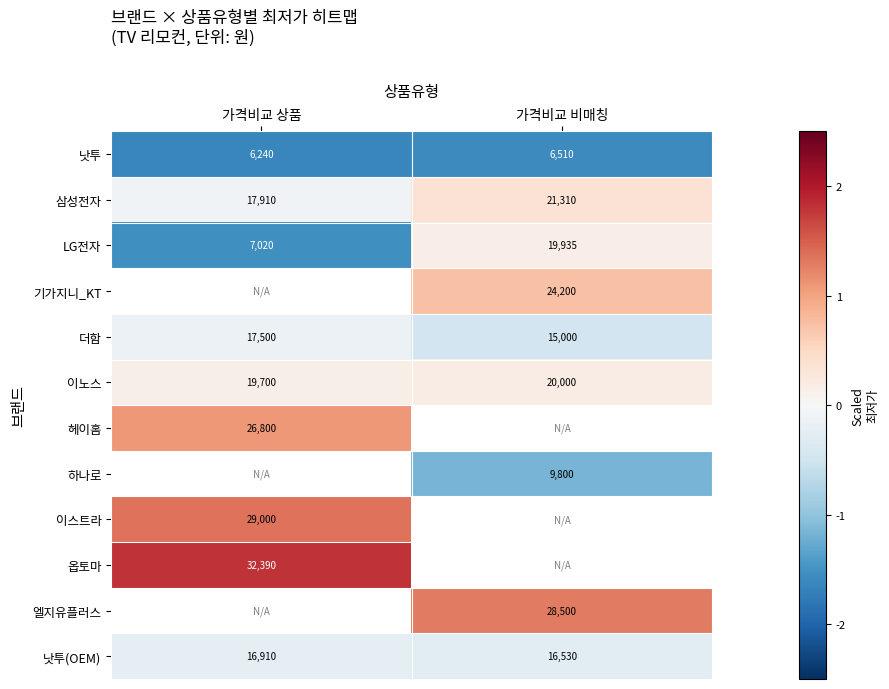

Rank the categories by 이노스 value from lowest to highest.

가격비교 상품, 가격비교 비매칭